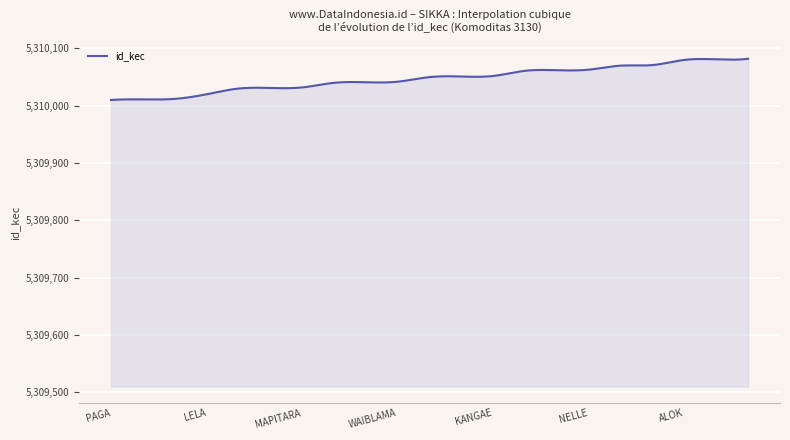

What is the difference between the maximum and minimum values?

72.0